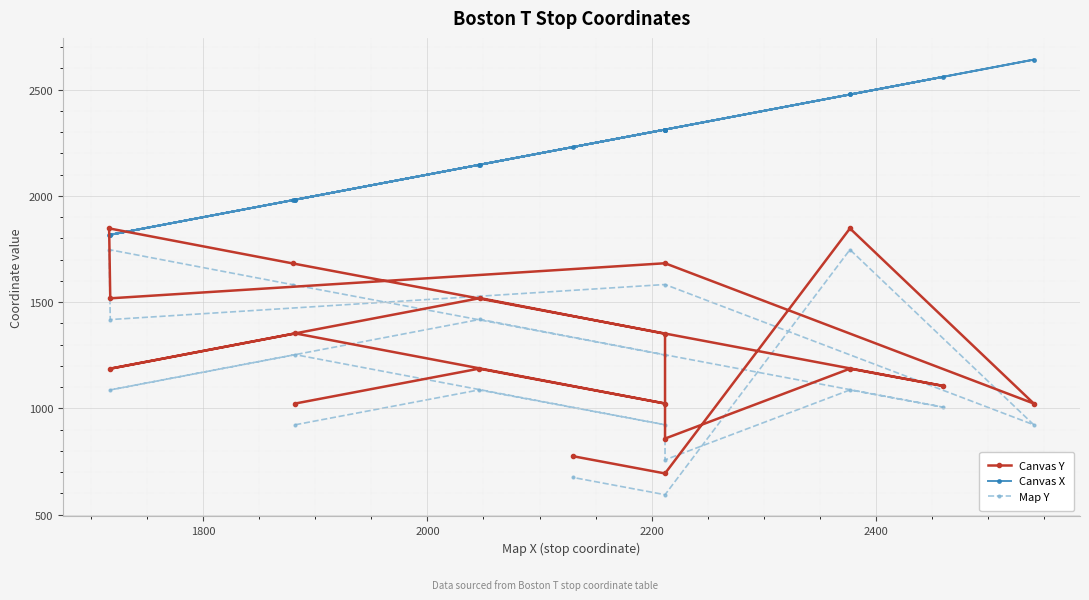

Reading right to left, extract all data points from this chart.

Canvas Y: 775	694	1847	1023	1683	1518	1847	1682	1106	1187	858	1351	1519	1187	1353	1023	1187	1023
Canvas X: 2230	2312	2477	2641	2312	1817	1816	1980	2560	2477	2312	2312	2147	1817	1982	2312	2146	1982
Map Y: 675	594	1747	923	1583	1418	1747	1582	1006	1087	758	1251	1419	1087	1253	923	1087	923